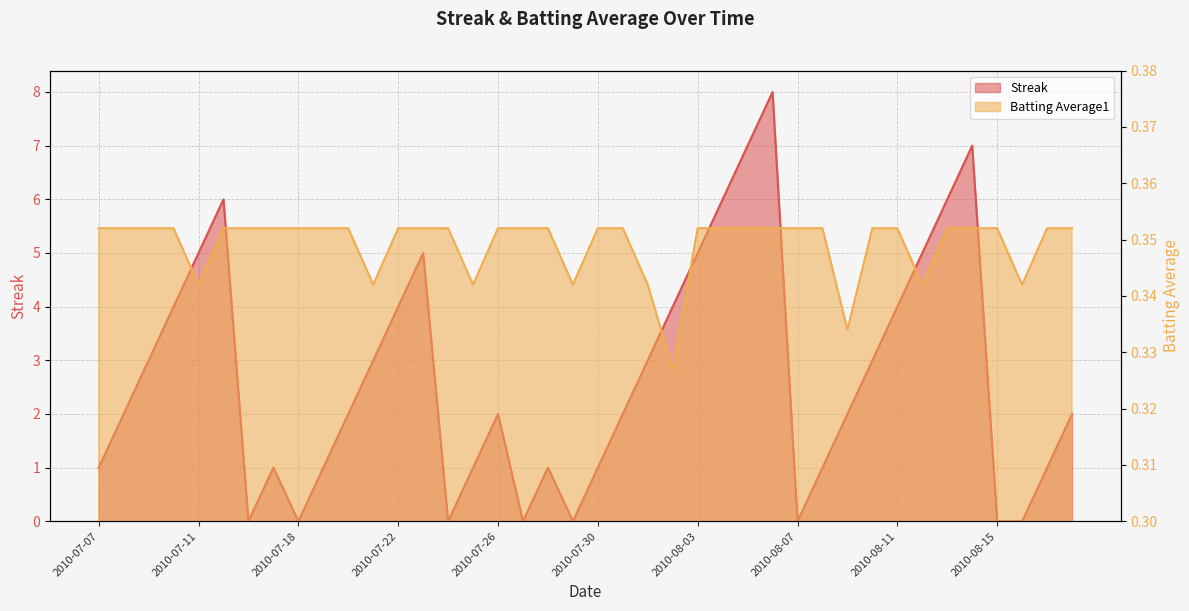

What is the approximate value of Streak at 2010-07-08?

2.0